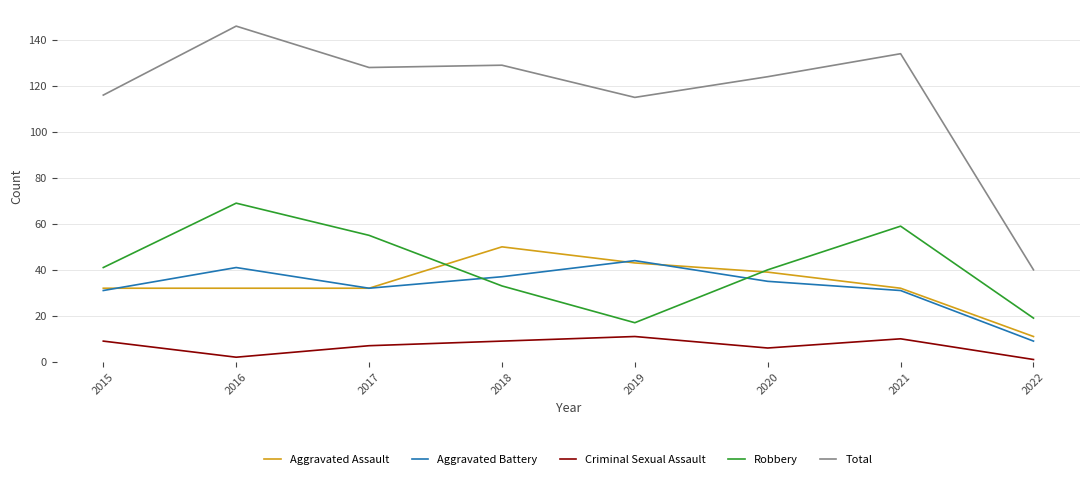

Reading right to left, transcribe all the data shown in this chart.

Aggravated Assault: 2022=11	2021=32	2020=39	2019=43	2018=50	2017=32	2016=32	2015=32
Aggravated Battery: 2022=9	2021=31	2020=35	2019=44	2018=37	2017=32	2016=41	2015=31
Criminal Sexual Assault: 2022=1	2021=10	2020=6	2019=11	2018=9	2017=7	2016=2	2015=9
Robbery: 2022=19	2021=59	2020=40	2019=17	2018=33	2017=55	2016=69	2015=41
Total: 2022=40	2021=134	2020=124	2019=115	2018=129	2017=128	2016=146	2015=116